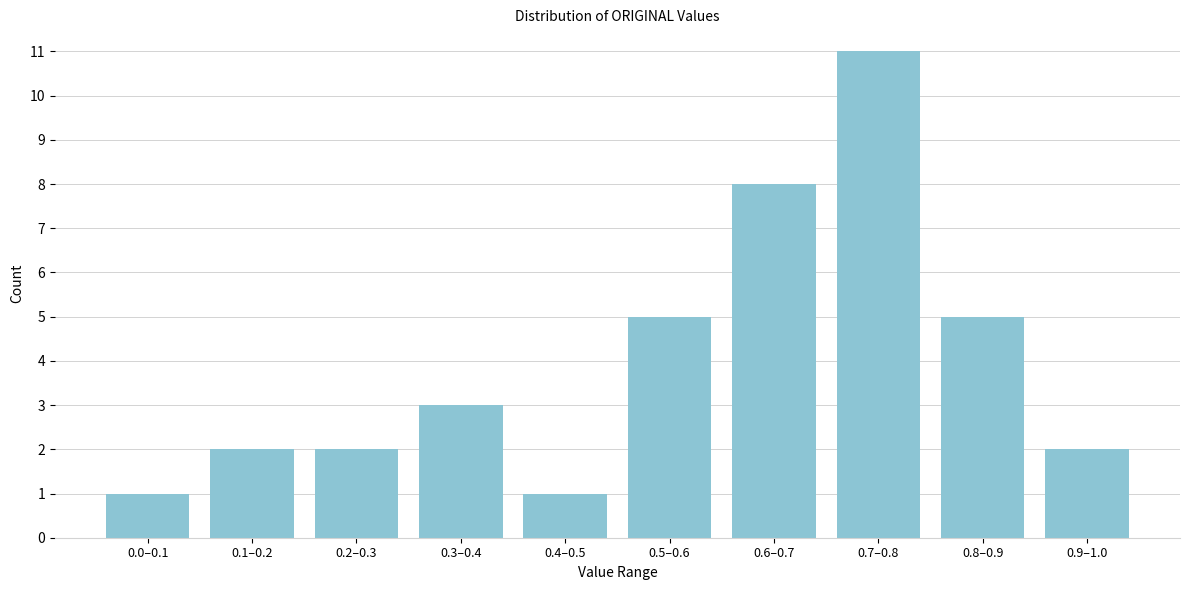

Reading right to left, extract all data points from this chart.

0.9–1.0=2	0.8–0.9=5	0.7–0.8=11	0.6–0.7=8	0.5–0.6=5	0.4–0.5=1	0.3–0.4=3	0.2–0.3=2	0.1–0.2=2	0.0–0.1=1